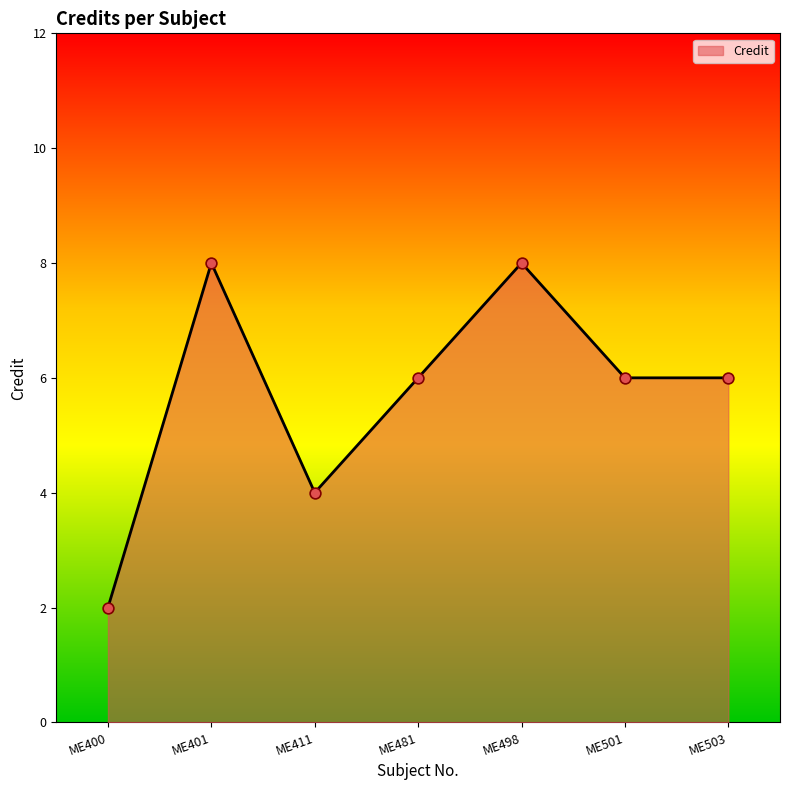

Between ME411 and ME401, which is larger?

ME401